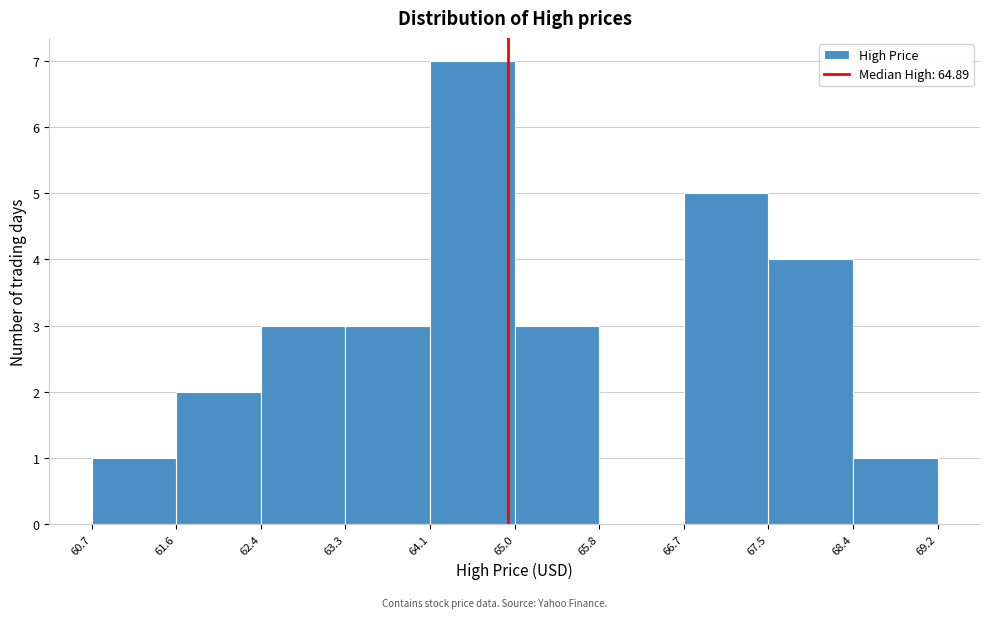

Reading left to right, transcribe this chart: for each bar, give the range it covers on the x-axis and its height. The values are not printed on the chart, so give them approximately, as read against the axis.

60.7 to 61.6: 1
61.6 to 62.4: 2
62.4 to 63.3: 3
63.3 to 64.1: 3
64.1 to 65.0: 7
65.0 to 65.8: 3
65.8 to 66.7: 0
66.7 to 67.5: 5
67.5 to 68.4: 4
68.4 to 69.2: 1